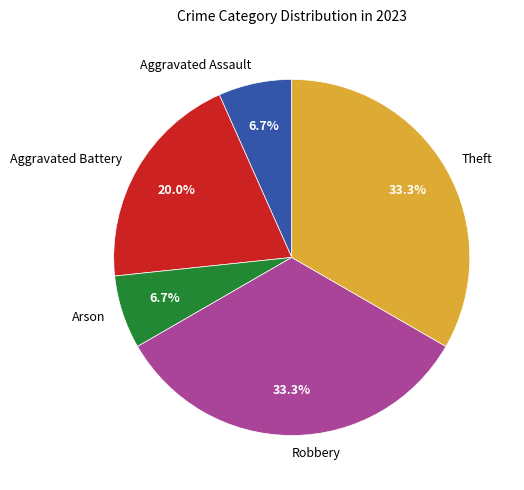

Does Theft account for over 50% of the chart?

No